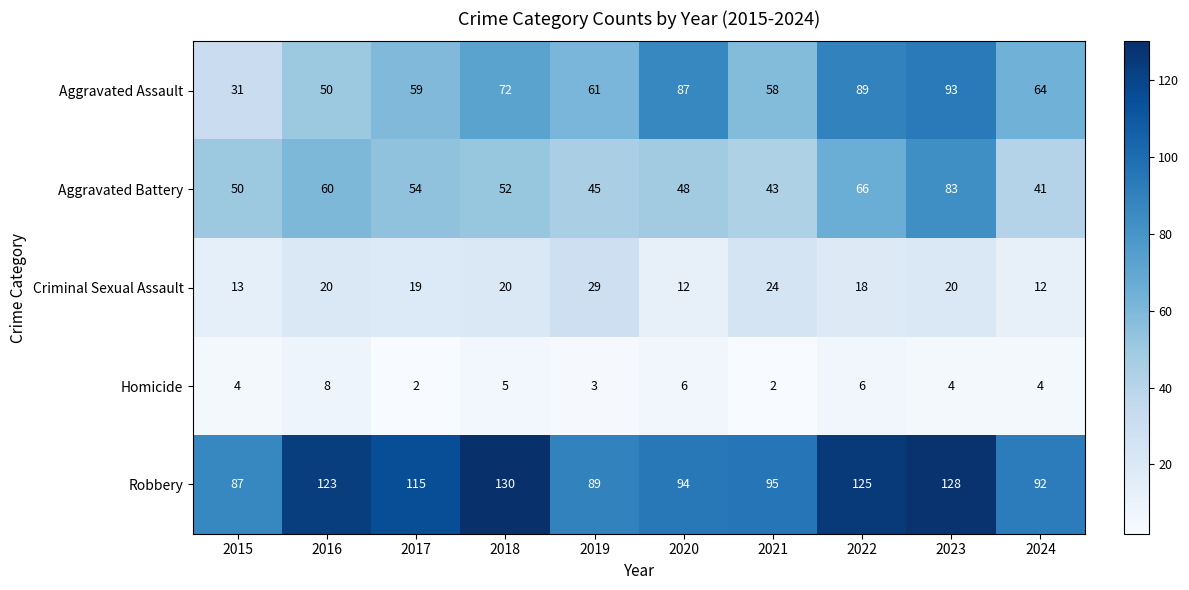

The Robbery series shows 130 at 2018. True or false?

True